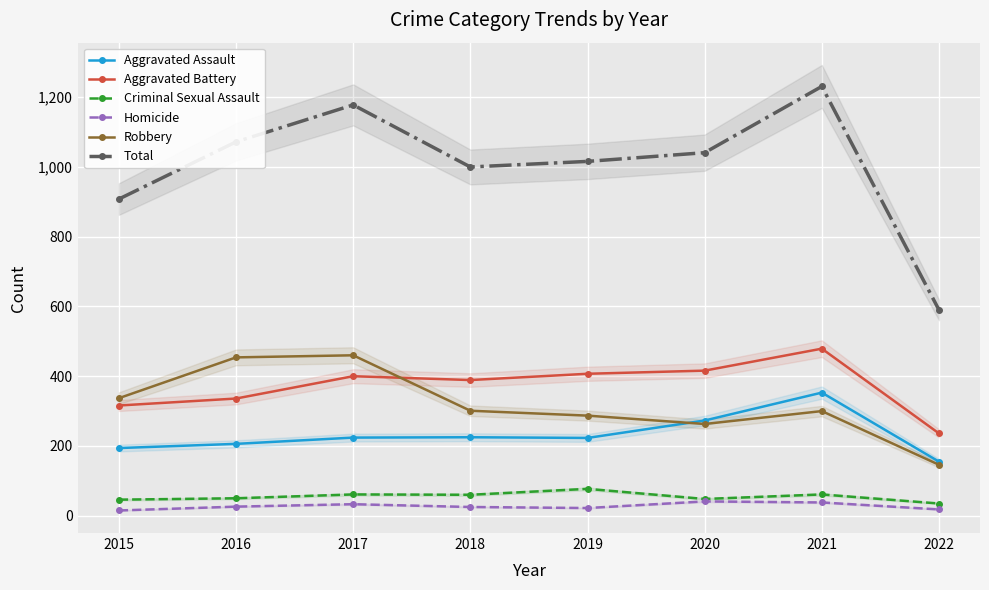

What is the difference between the Homicide values at 2016 and 2020?

15